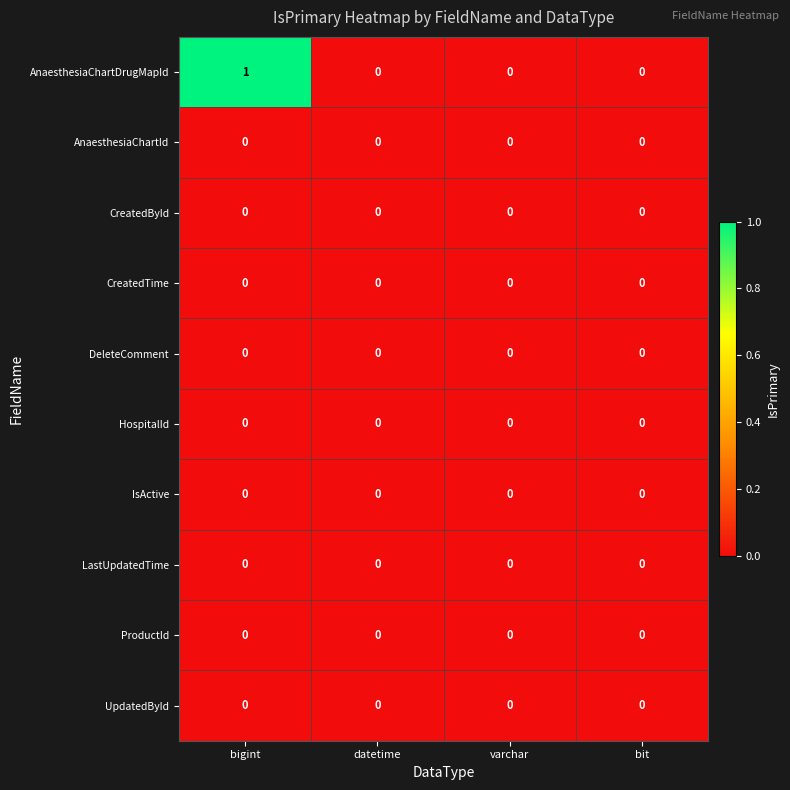

What is the greatest value displayed?

1